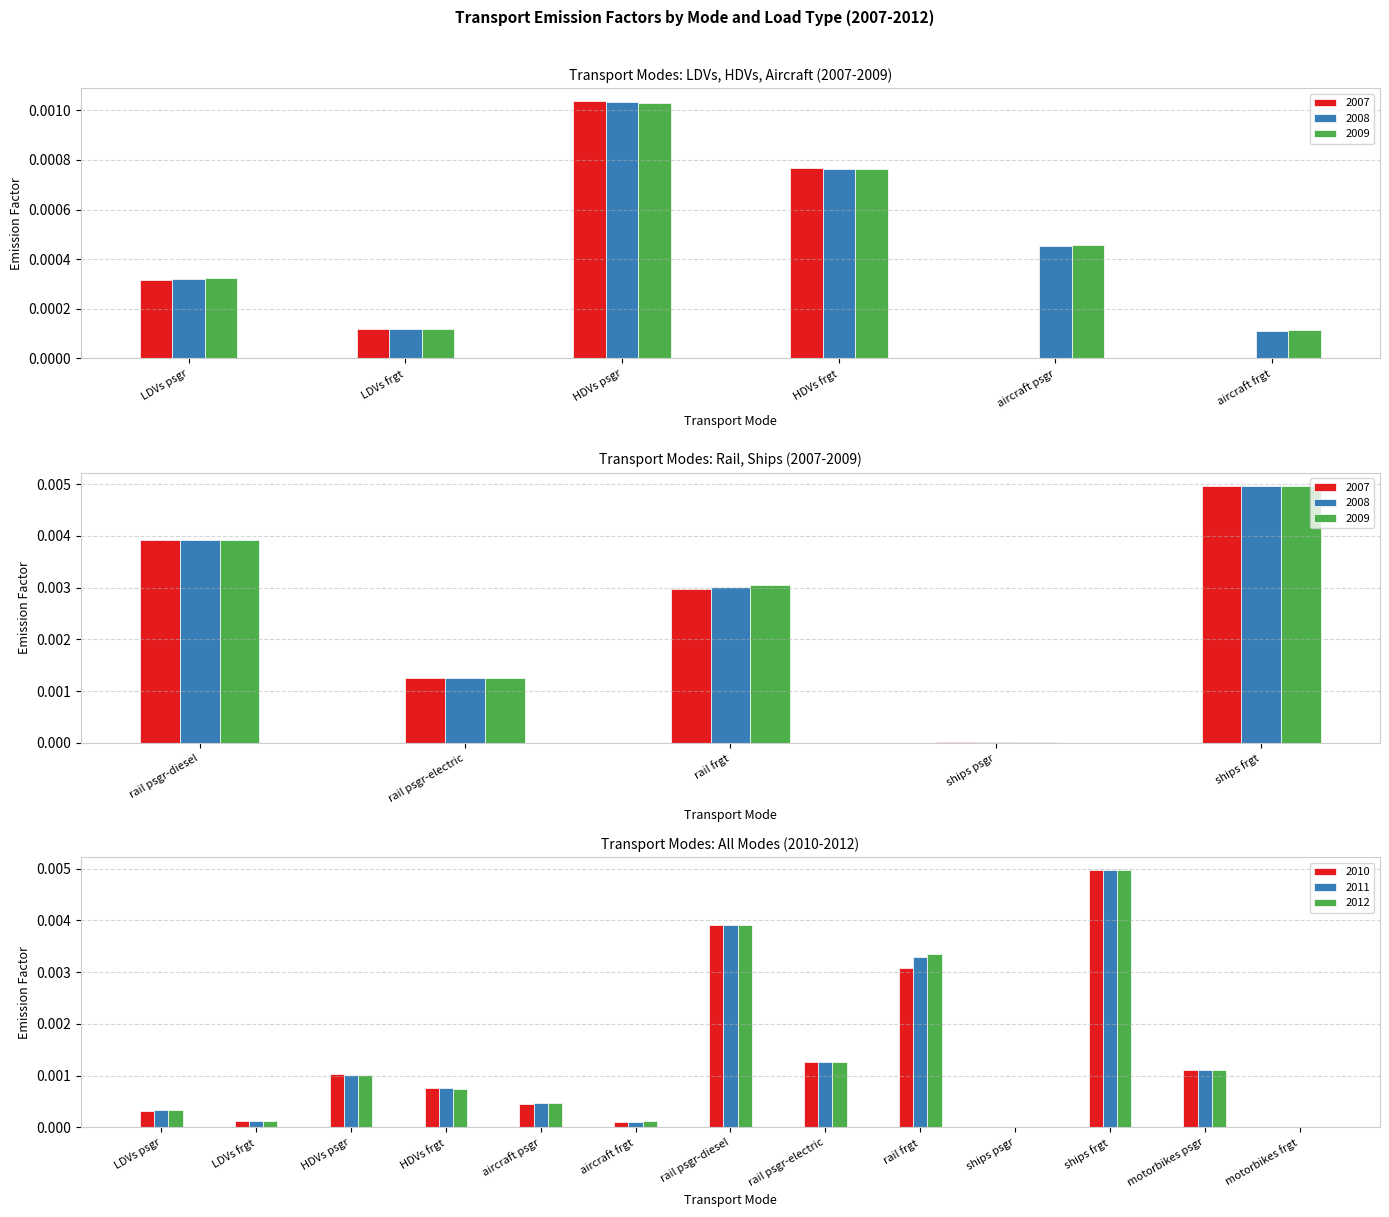

Is the value of 2011 at motorbikes psgr greater than the value of 2010 at motorbikes frgt?

Yes